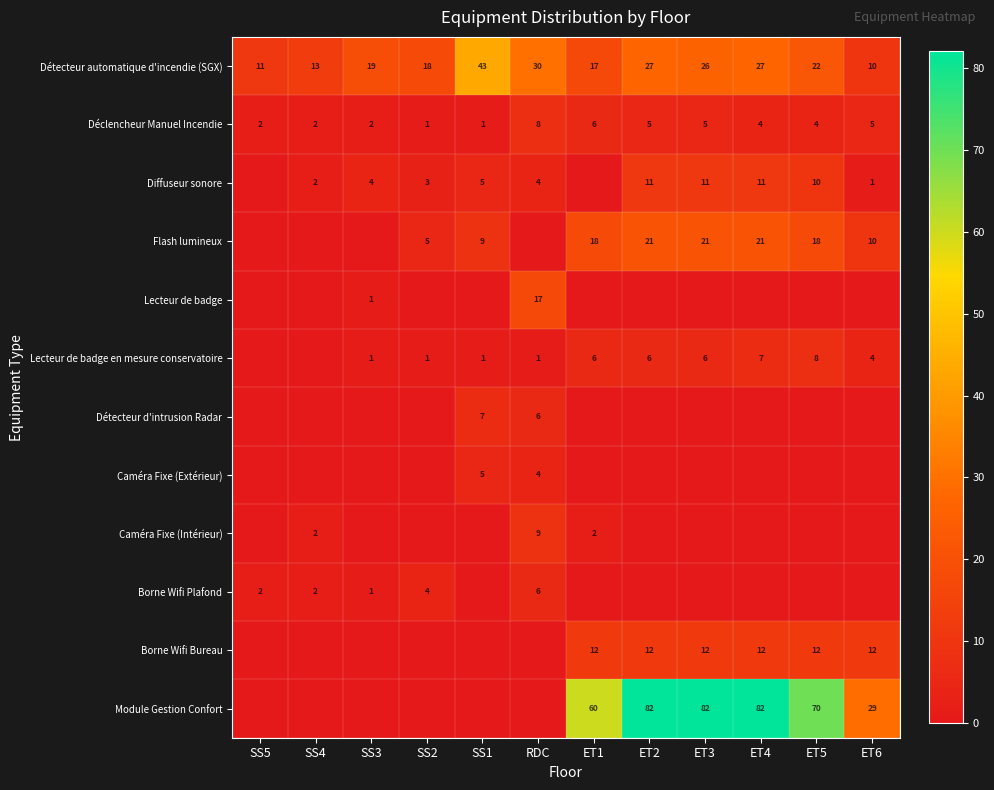

The Déclencheur Manuel Incendie series shows 8 at ET6. True or false?

False